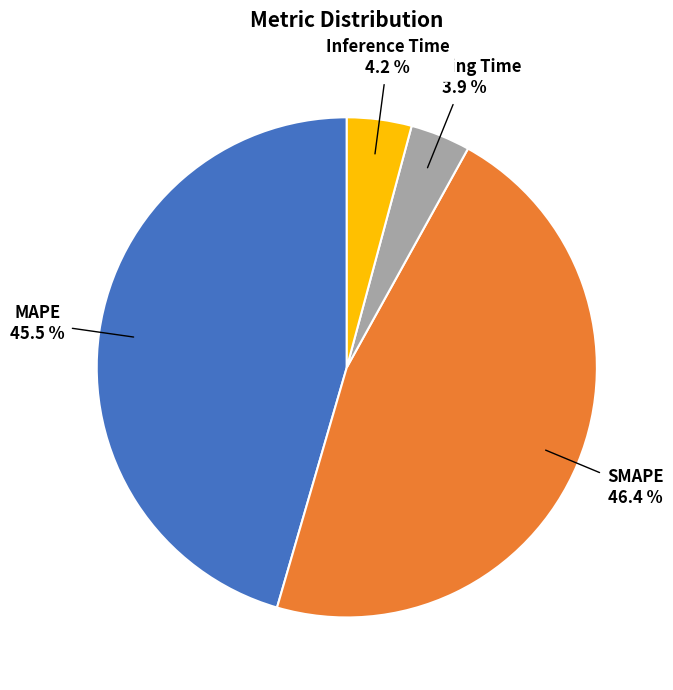

Is there a majority slice in this chart?

No